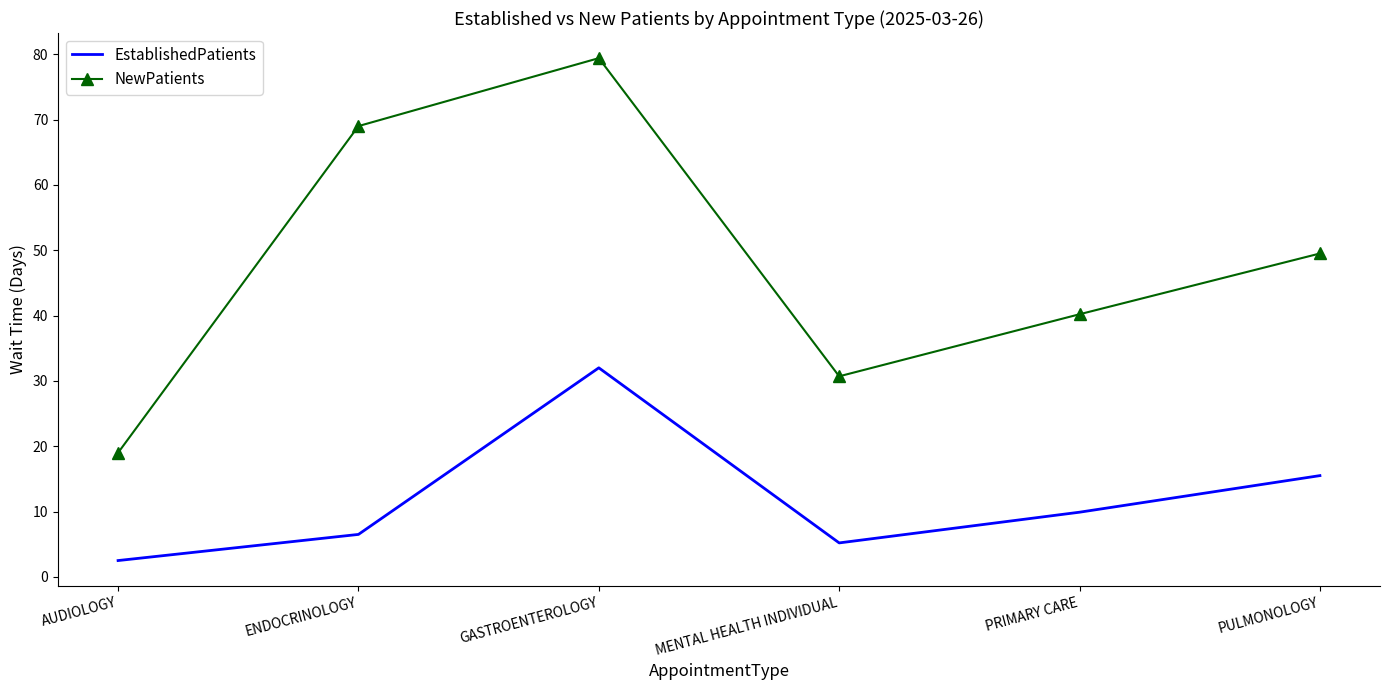

What is the minimum value shown in the chart?

2.5